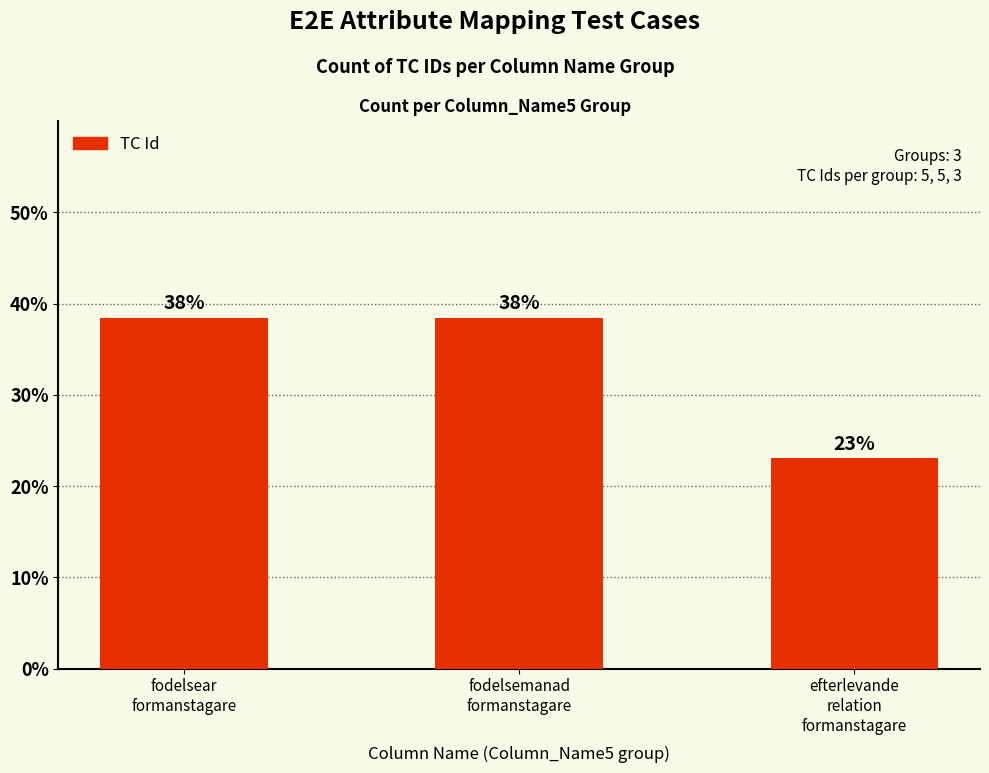

Are the bars horizontal?

No